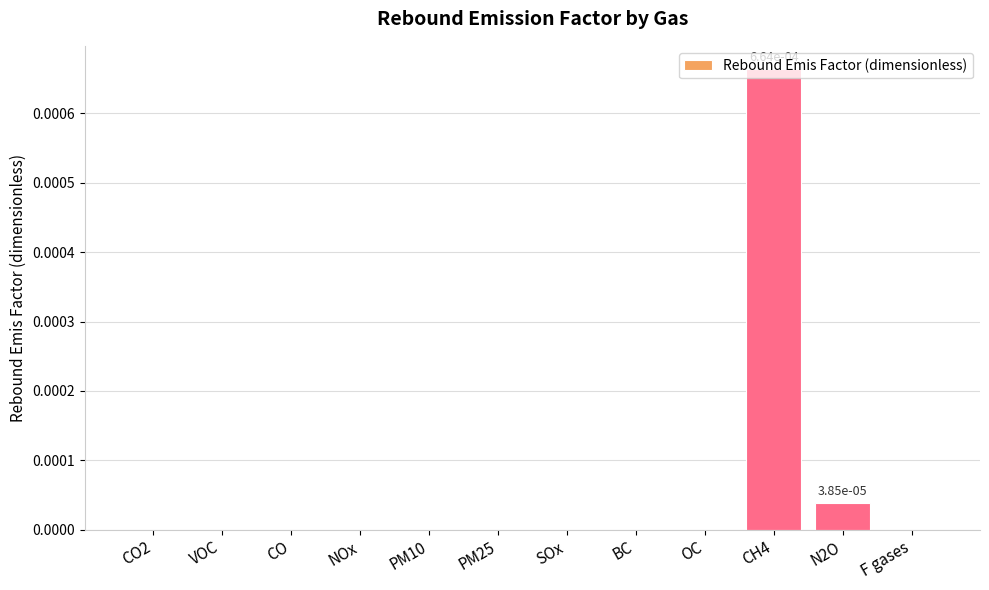

Is it true that the value at F gases is 0.0?

True